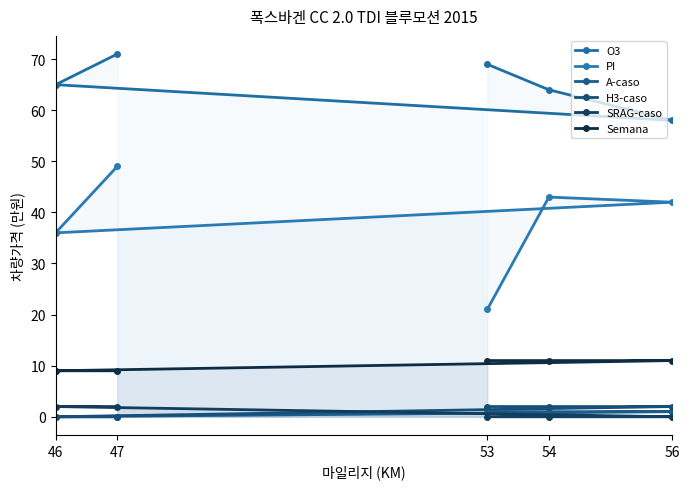

What is the spread (max minus min) of values at 56?

58